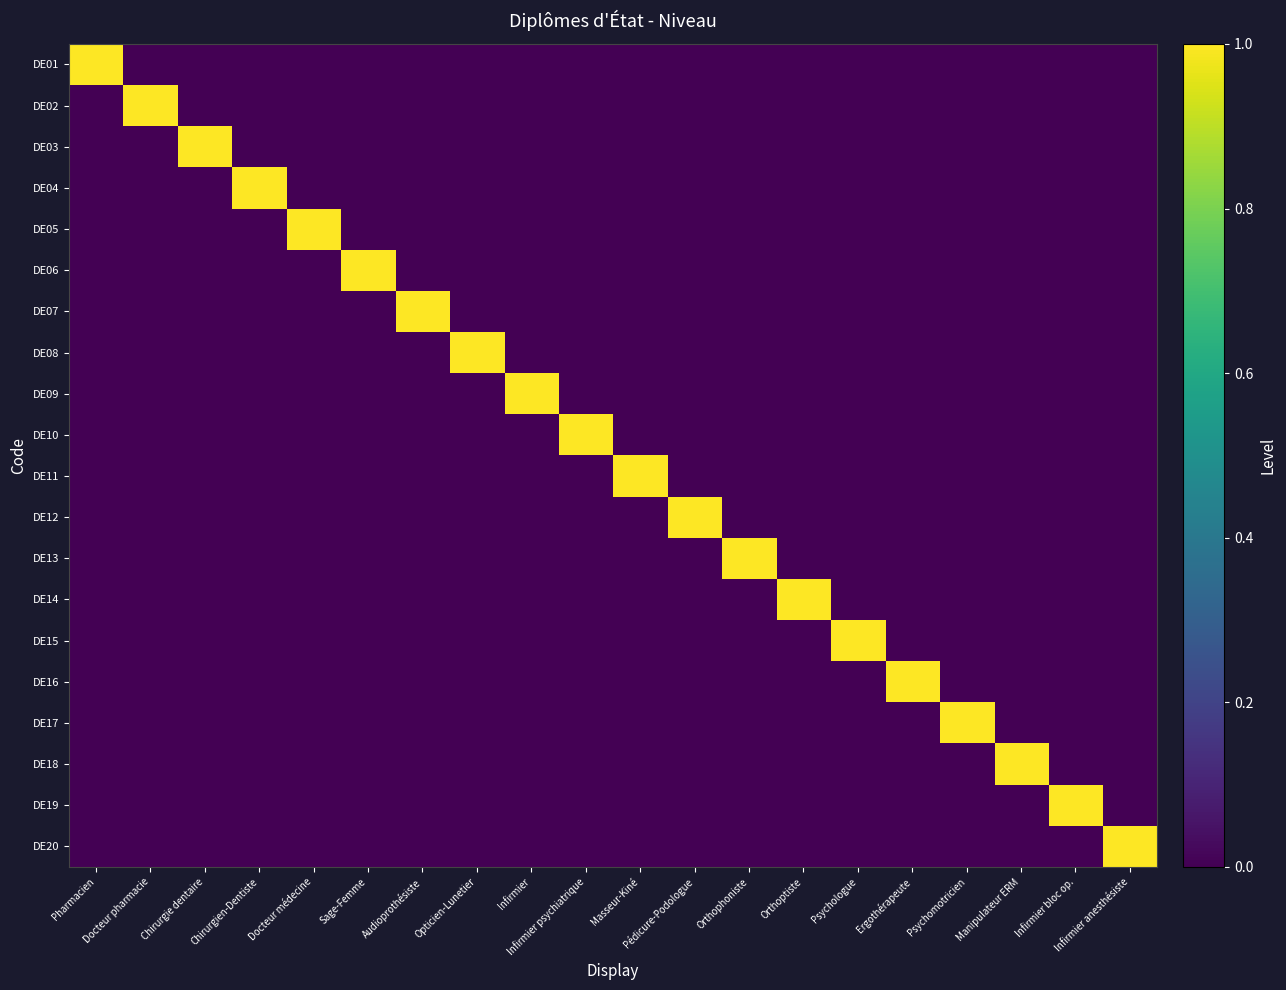

Which has a higher value, Masseur-Kiné or Docteur pharmacie?

Masseur-Kiné